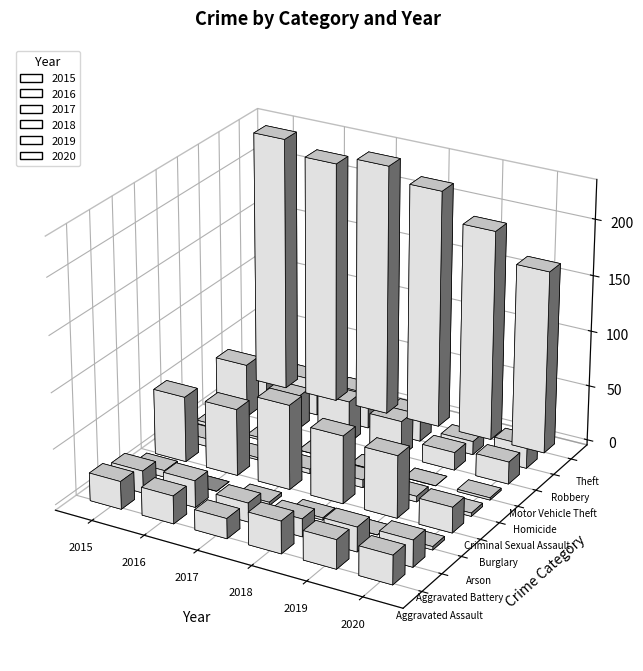

True or false: 2019 has a value of 80 at Burglary.

False